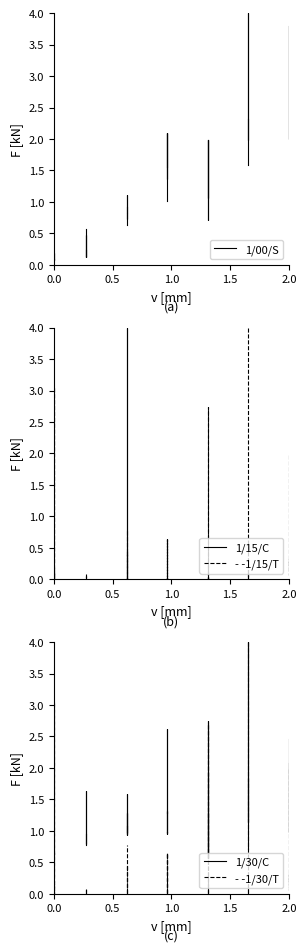

What are all the series names shown in the legend?

1/00/S, 1/15/C, - -1/15/T, 1/30/C, - -1/30/T